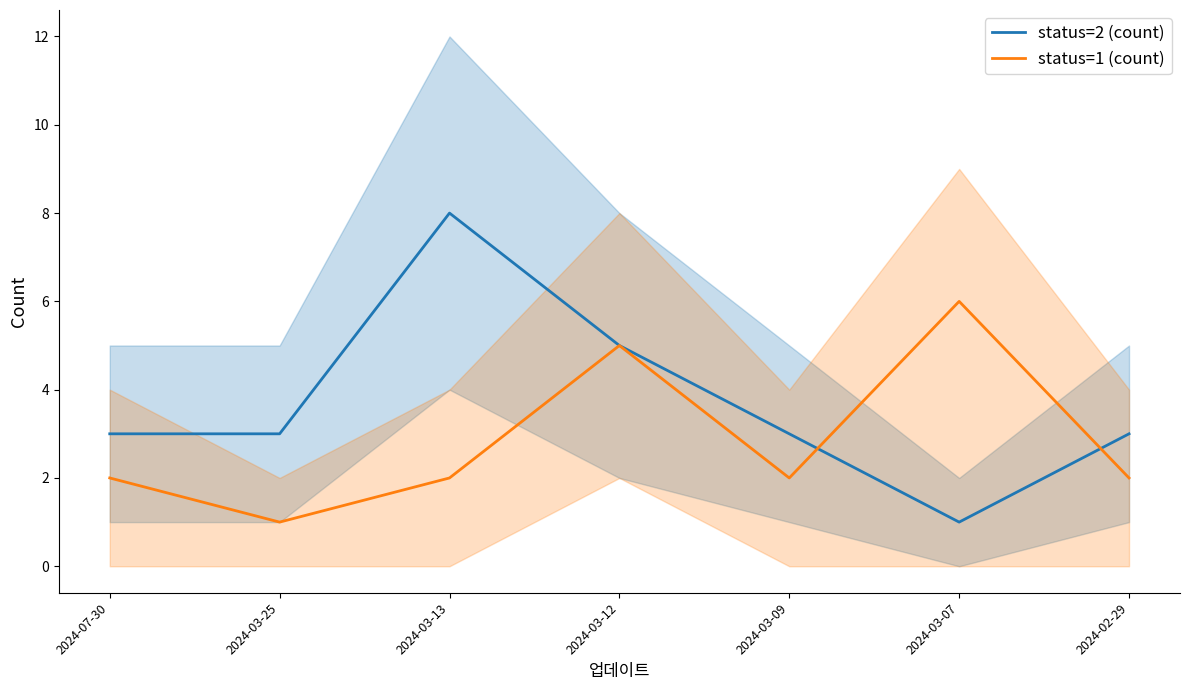

What is the highest value of the status=1 (count) series?

6